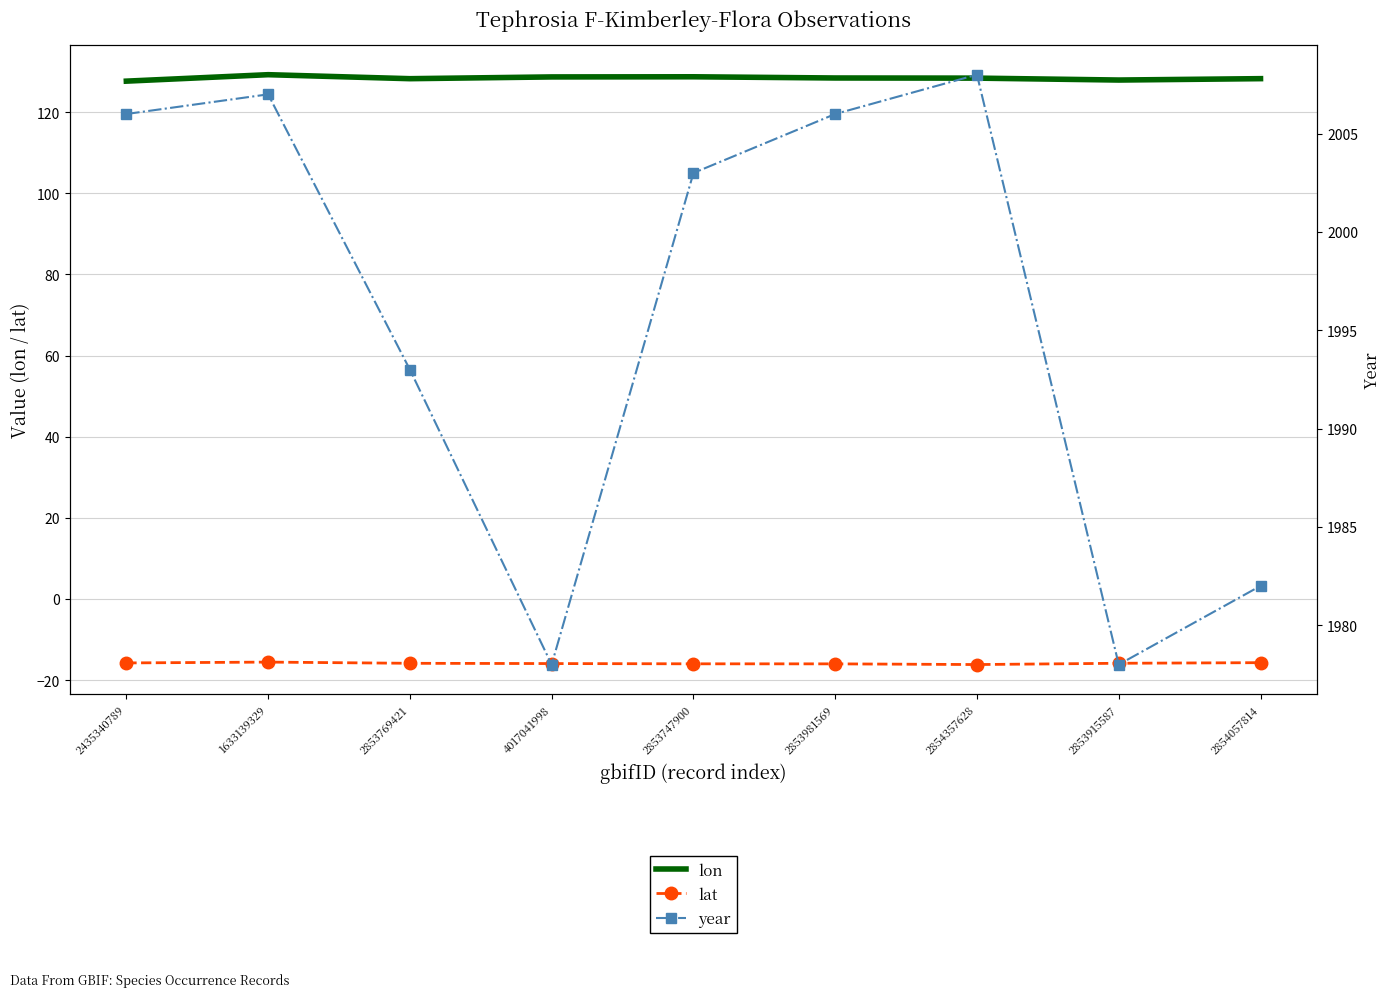

How many distinct data groups are displayed?

3